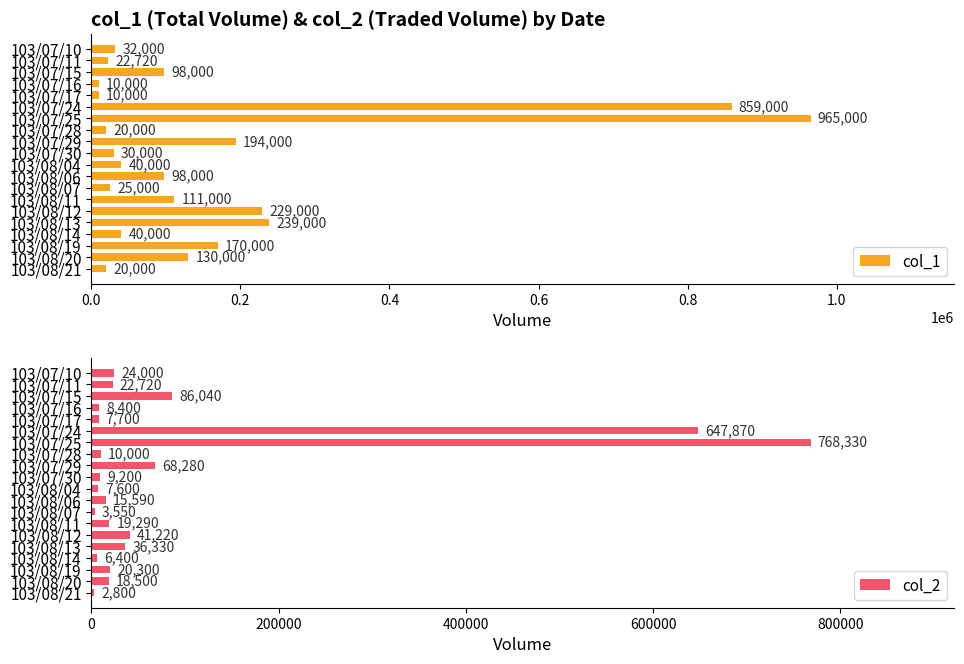

At how many categories does at least one series exceed 214936?

4